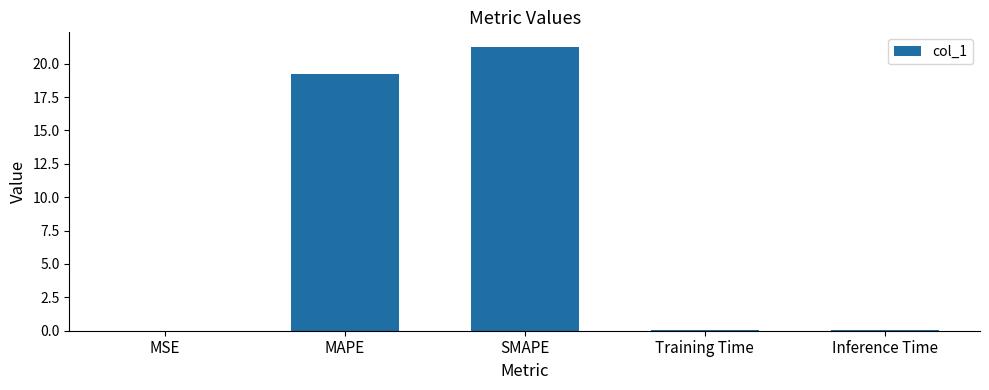

The chart shows a value of 12.8 at SMAPE. True or false?

False